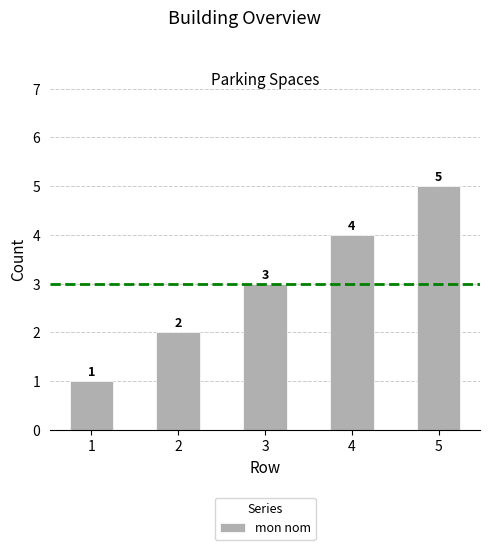

At which category does the chart reach its minimum across all series?

1